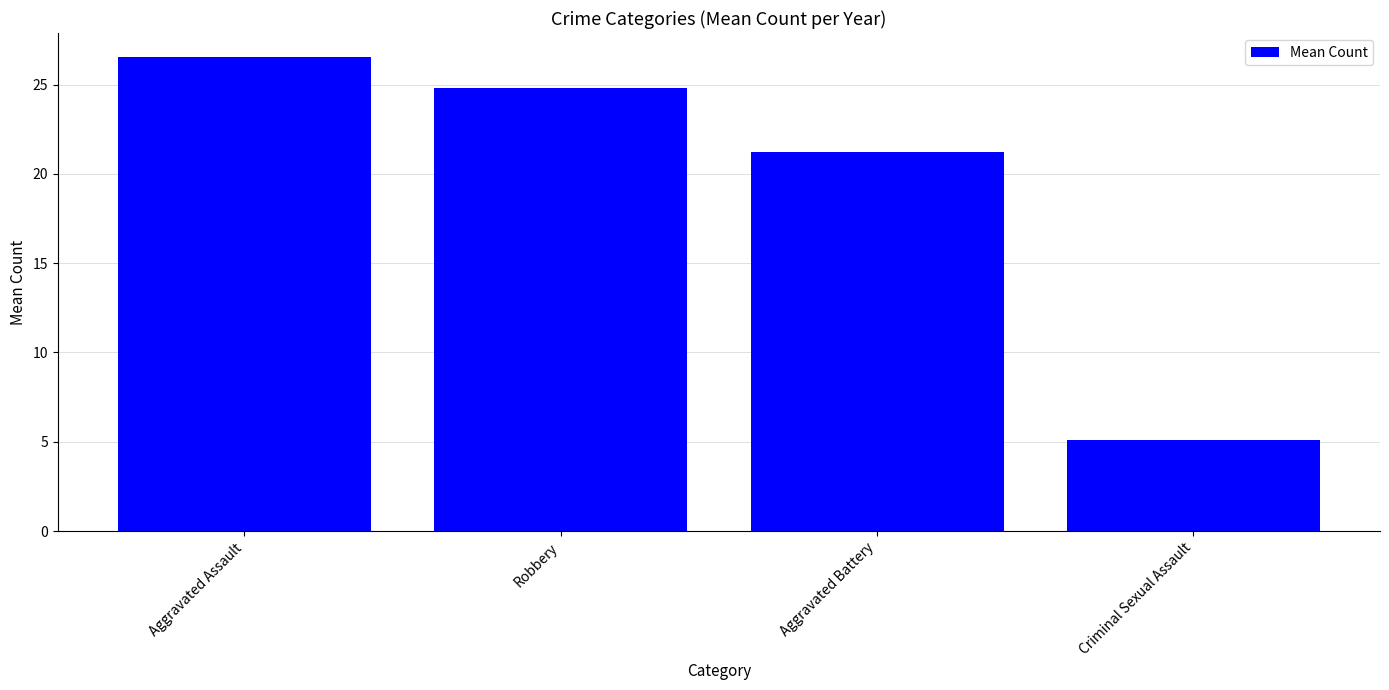

What is the label of the 1st bar from the right?

Criminal Sexual Assault